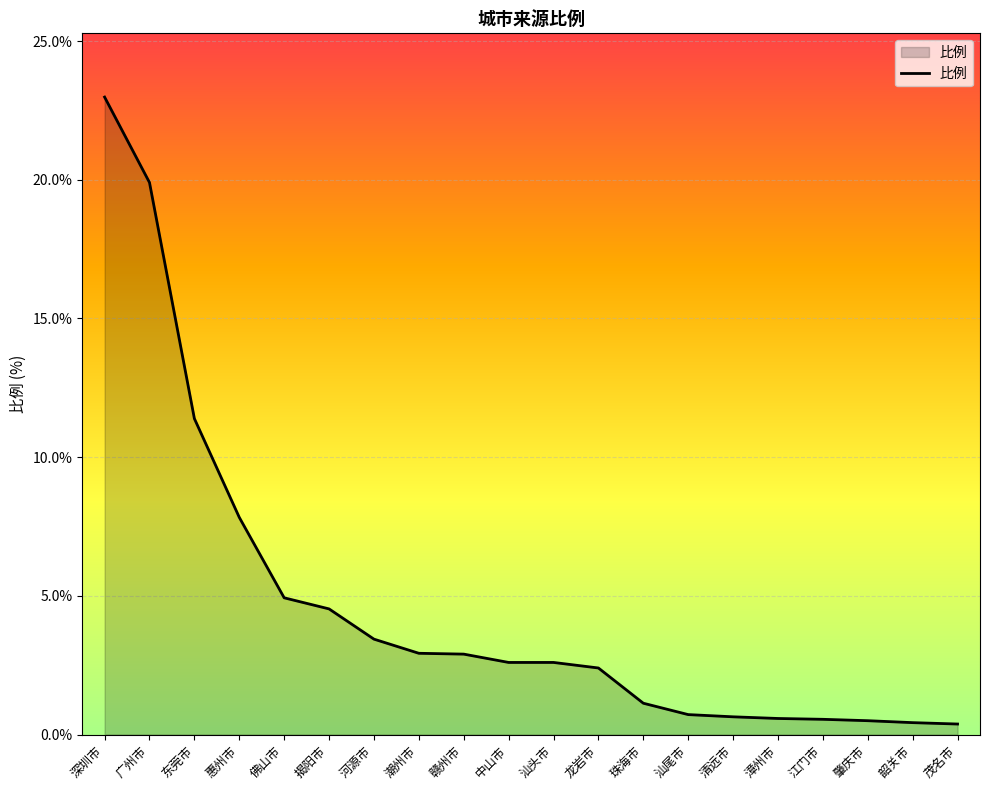

True or false: the data shows 4.2 at 汕头市.

False